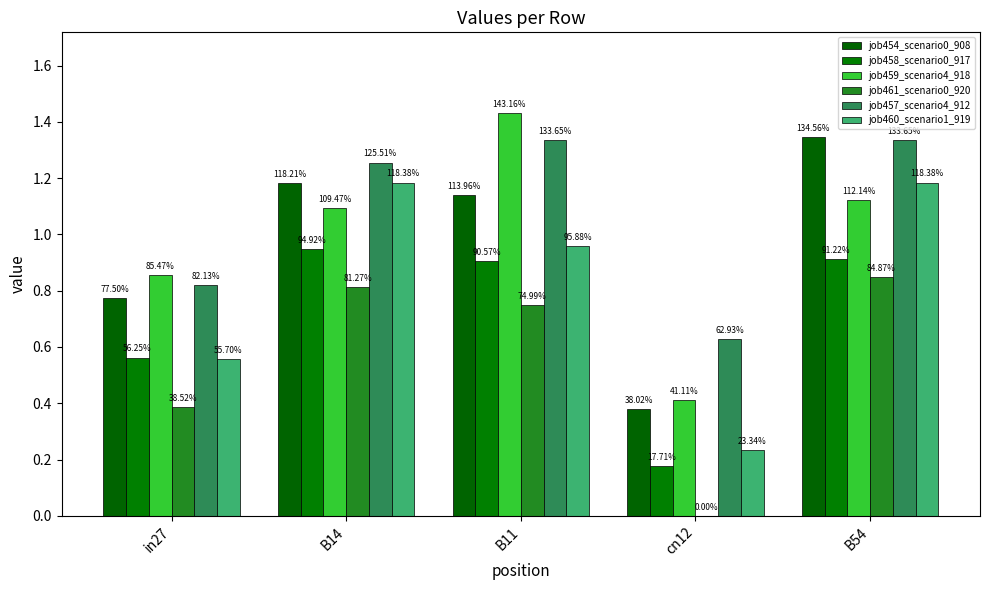

At how many categories does at least one series exceed 0?

5